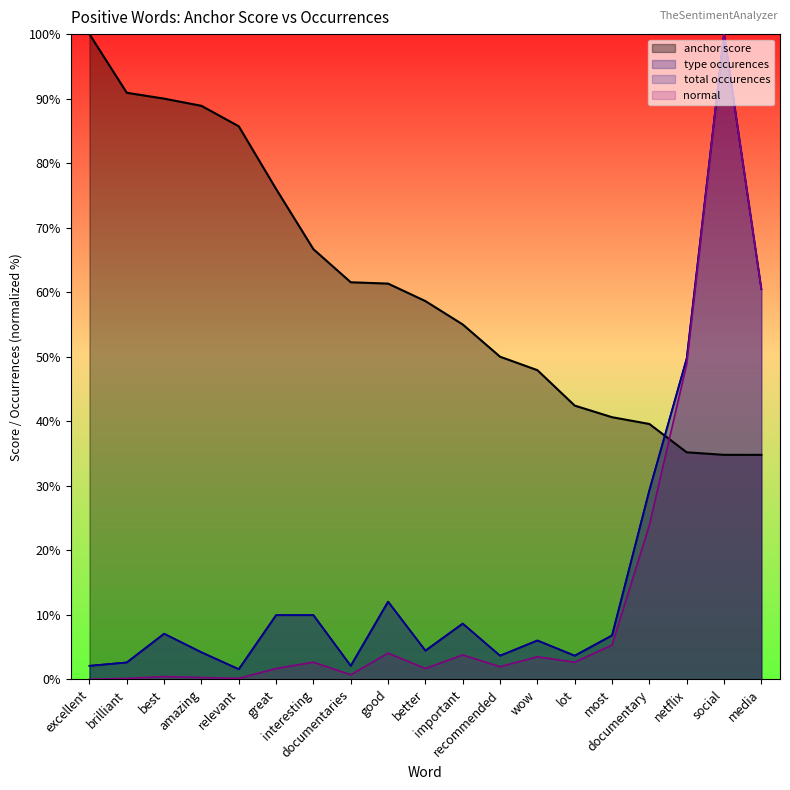

Reading right to left, what are all the values shown in this chart?

anchor score: media=34.8	social=34.8	netflix=35.2	documentary=39.6	most=40.6	lot=42.4	wow=47.9	recommended=50.0	important=55.0	better=58.6	good=61.3	documentaries=61.5	interesting=66.7	great=76.0	relevant=85.7	amazing=88.9	best=90.0	brilliant=90.9	excellent=100.0
type occurences: media=60.5	social=100.0	netflix=49.7	documentary=29.3	most=6.8	lot=3.7	wow=6.0	recommended=3.7	important=8.6	better=4.5	good=12.0	documentaries=2.1	interesting=9.9	great=9.9	relevant=1.6	amazing=4.2	best=7.1	brilliant=2.6	excellent=2.1
total occurences: media=60.5	social=100.0	netflix=49.7	documentary=29.3	most=6.8	lot=3.7	wow=6.0	recommended=3.7	important=8.6	better=4.5	good=12.0	documentaries=2.1	interesting=9.9	great=9.9	relevant=1.6	amazing=4.2	best=7.1	brilliant=2.6	excellent=2.1
normal: media=60.5	social=100.0	netflix=48.9	documentary=23.9	most=5.3	lot=2.7	wow=3.5	recommended=2.0	important=3.8	better=1.7	good=4.1	documentaries=0.7	interesting=2.7	great=1.7	relevant=0.1	amazing=0.3	best=0.4	brilliant=0.1	excellent=0.0